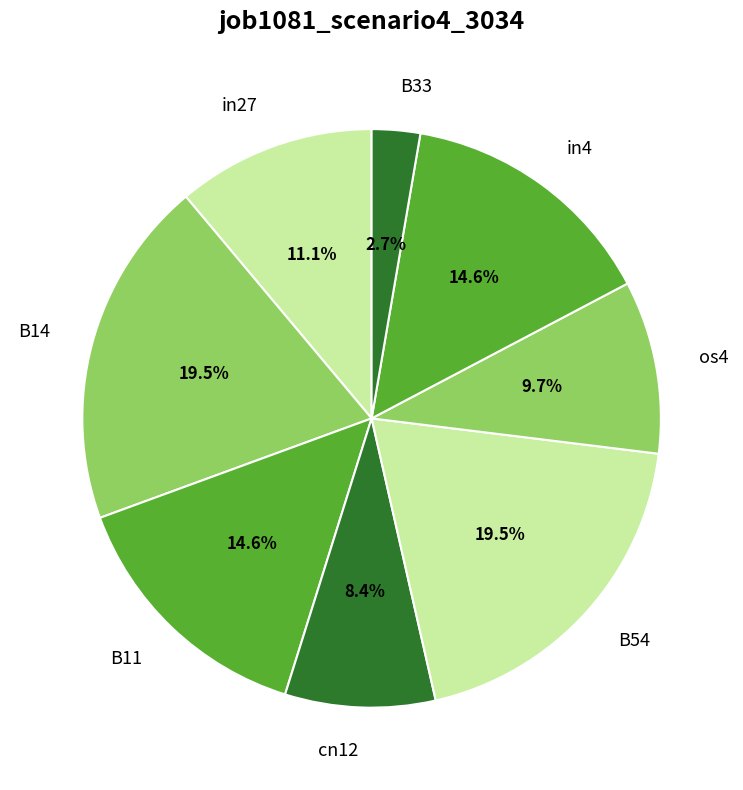

Count the number of slices in the pie.

8